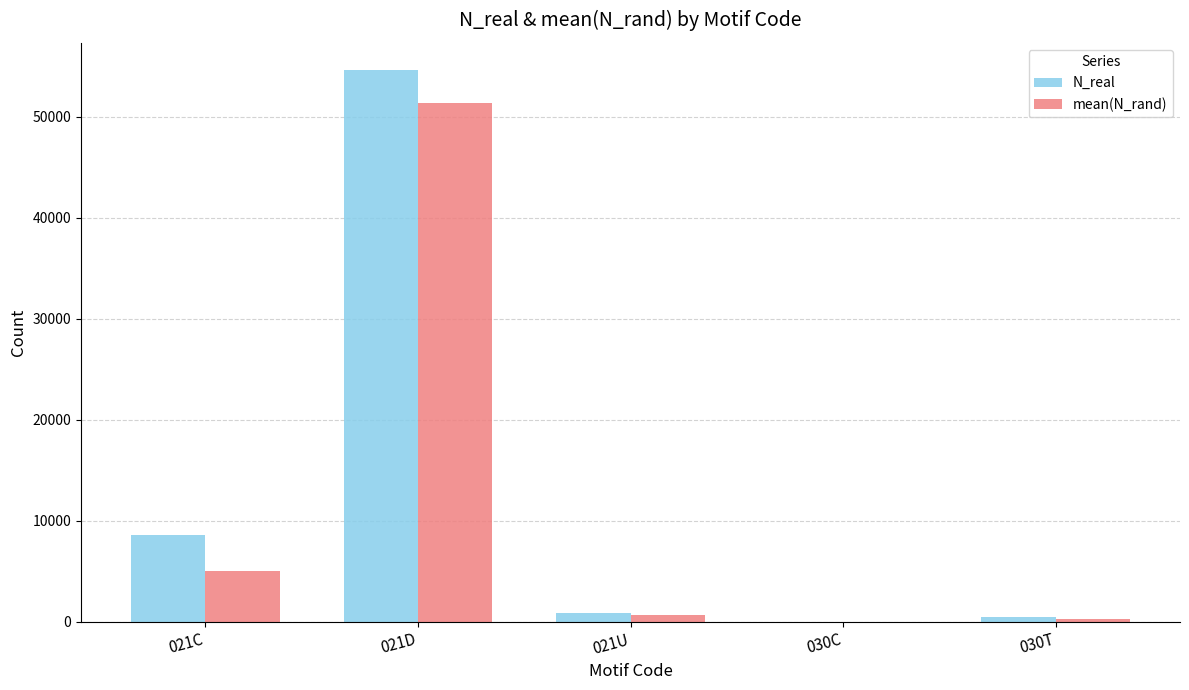

What is the spread (max minus min) of values at 021C?

3514.9